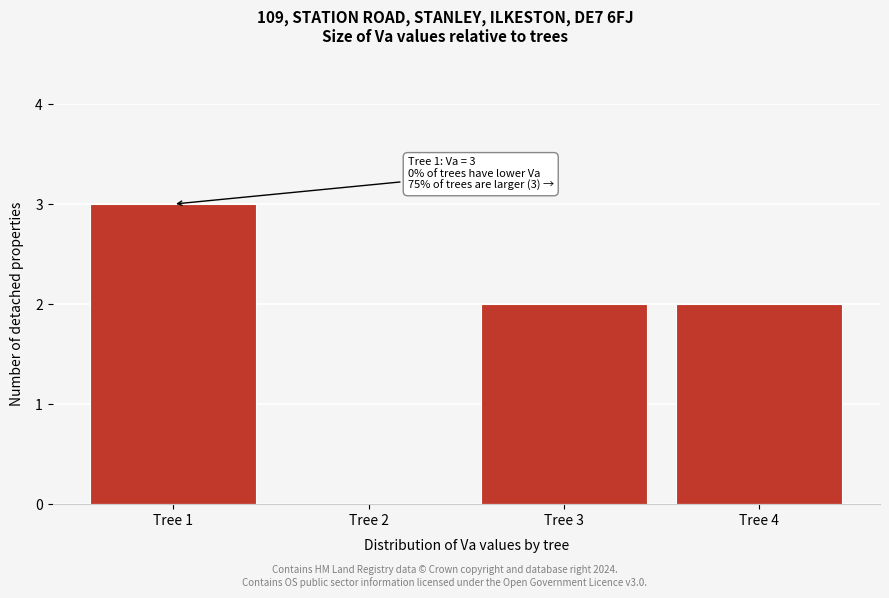

Reading left to right, what are all the values shown in this chart?

Tree 1=3	Tree 2=0	Tree 3=2	Tree 4=2